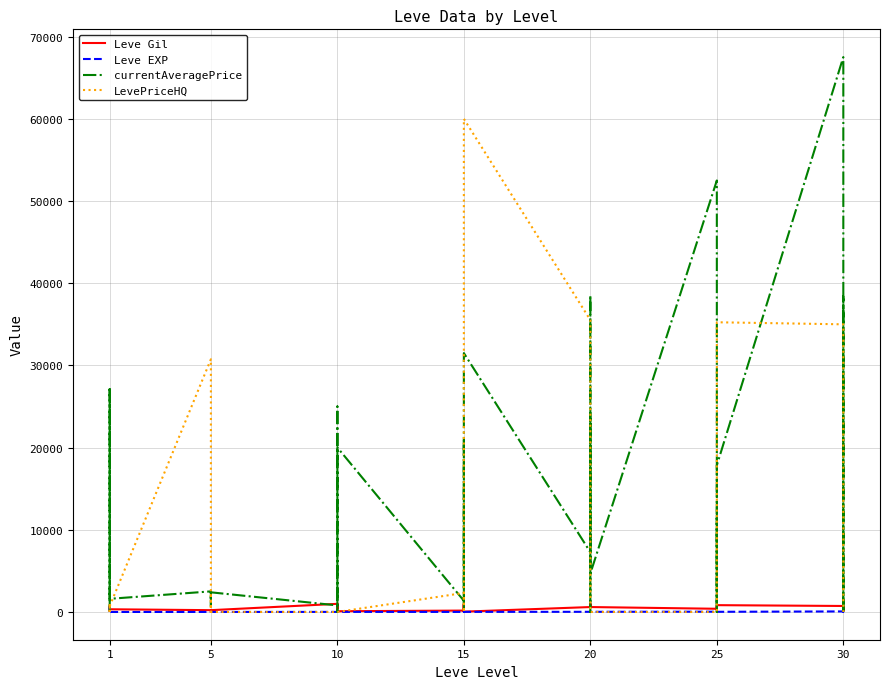

What are all the series names shown in the legend?

Leve Gil, Leve EXP, currentAveragePrice, LevePriceHQ